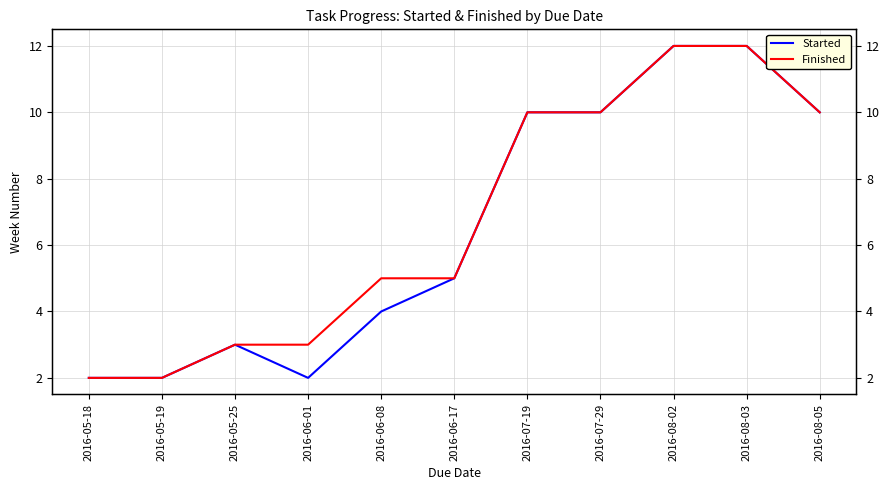

At which label is Finished closest to 7?

2016-06-08